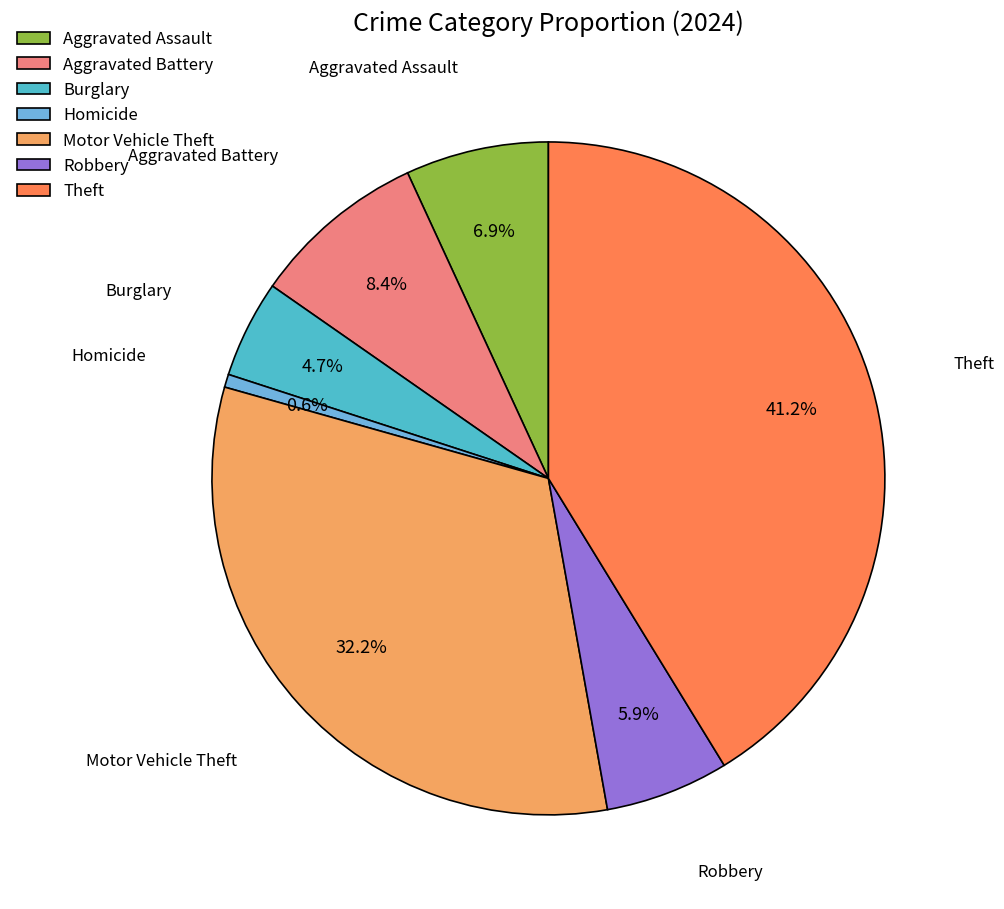

How many slices are in this pie chart?

7